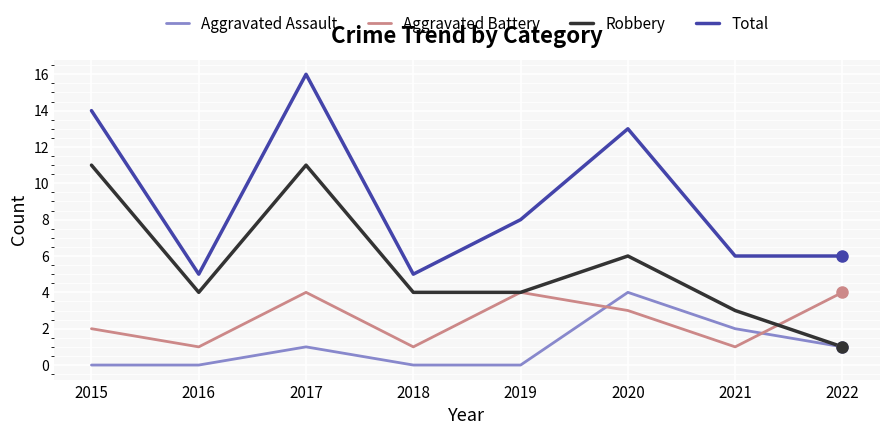

How many interior local valleys does the Aggravated Battery series have?

3